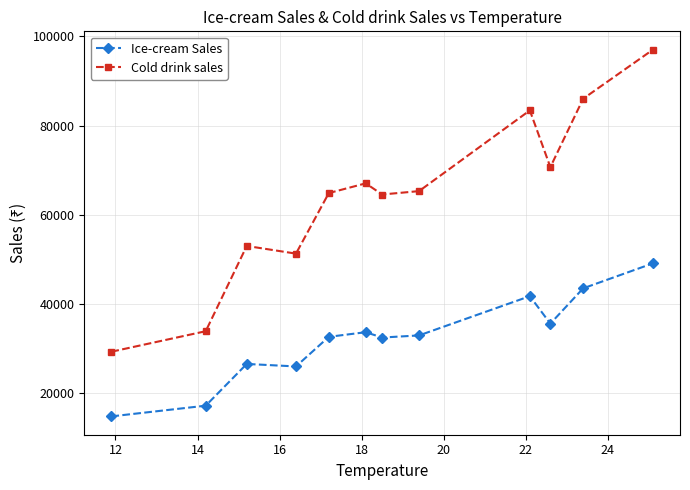

What is the difference between the second highest and minimum values in the Ice-cream Sales series?

28720